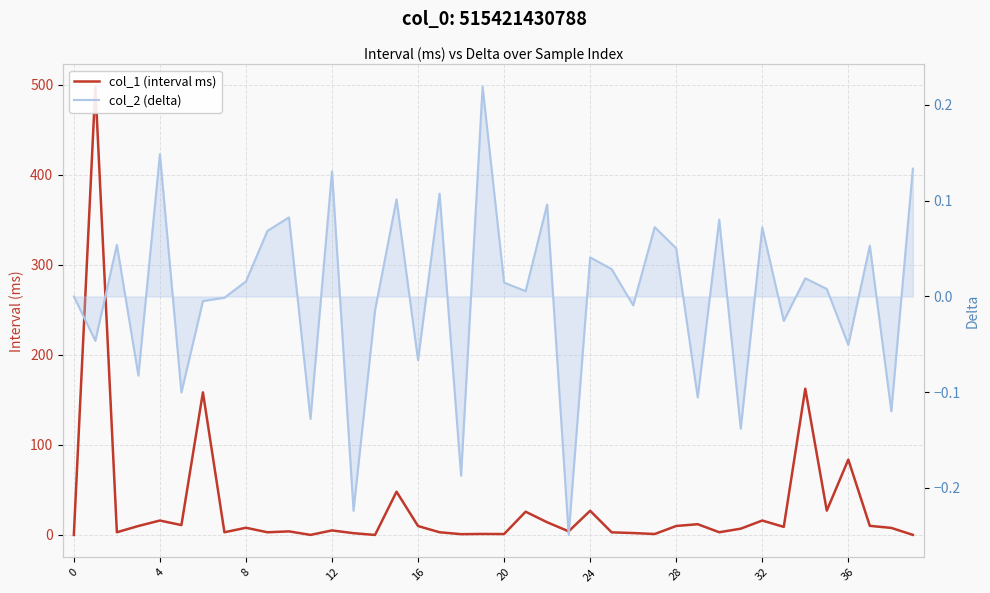

At 28, list the series in order from largest to smallest.

col_1 (interval ms), col_2 (delta)